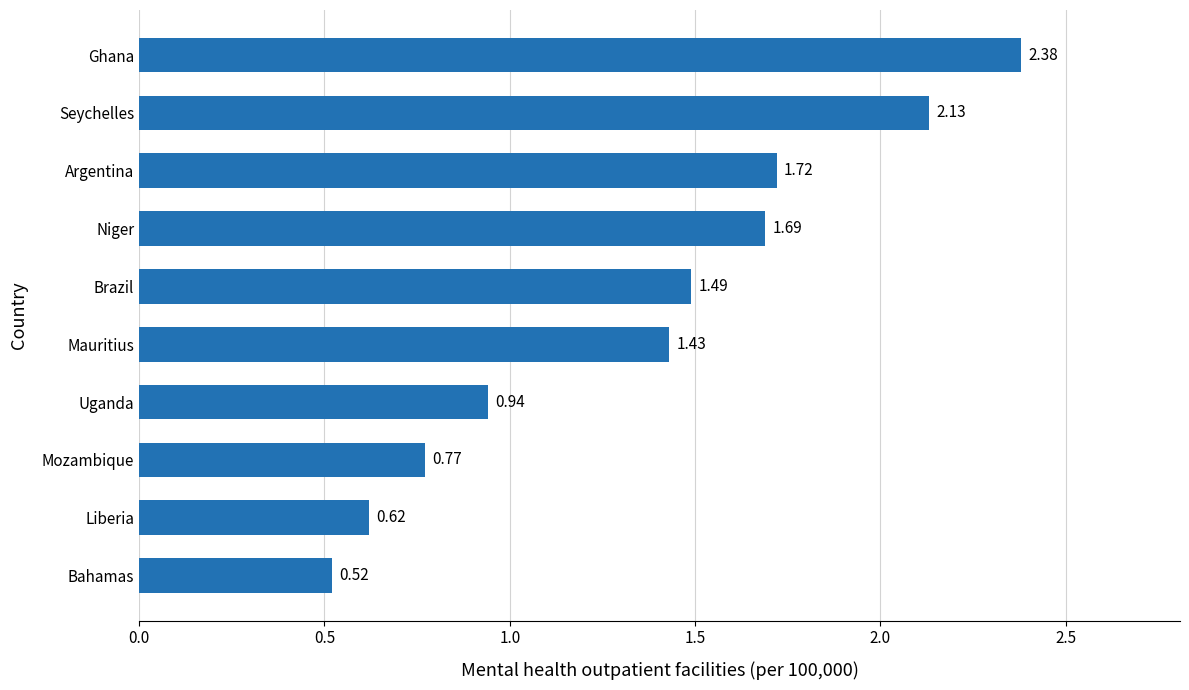

What is the change in value from Bahamas to Argentina?

+1.2